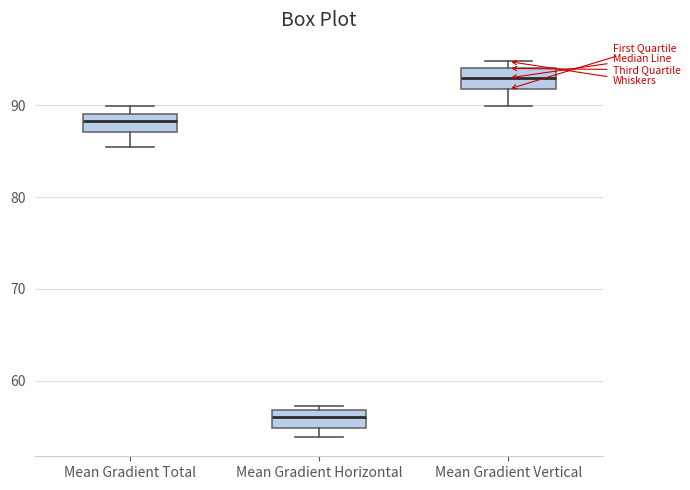

Where does the median line of the box for Mean Gradient Total sit on the y-axis? The values are not printed on the chart, so give them approximately, as read against the axis.

88